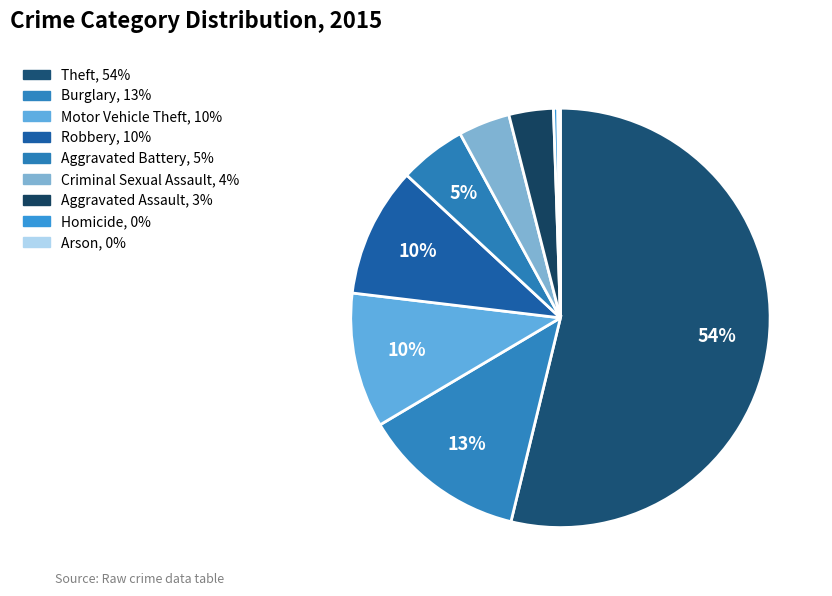

To the nearest percent, what is the difference between the largest and smallest slice percentages?

54%